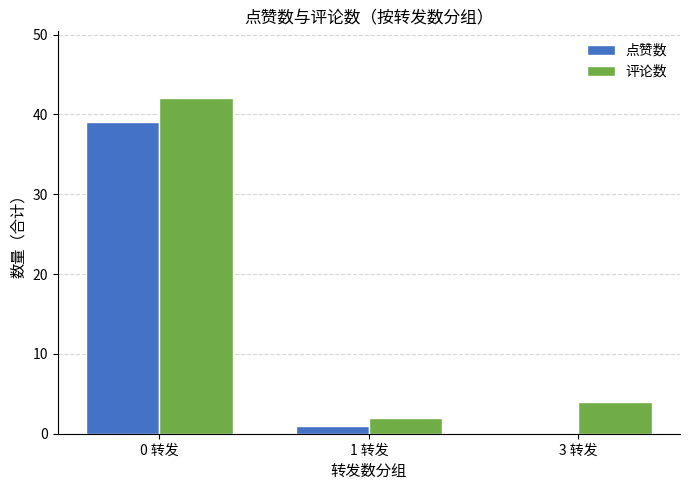

Is the value of 点赞数 at 3 转发 greater than the value of 评论数 at 3 转发?

No